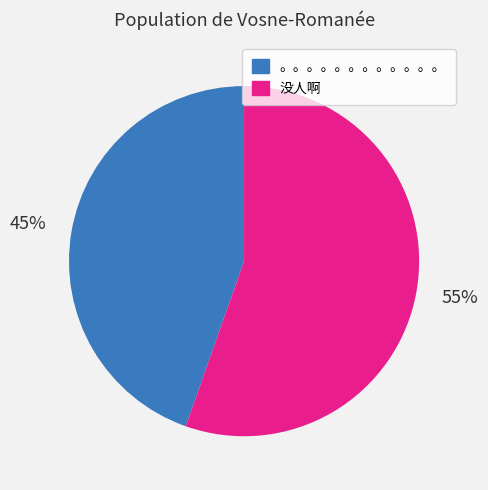

Count the number of slices in the pie.

2